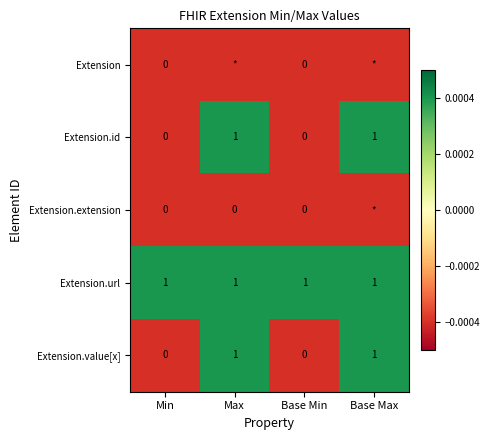

How many values in Extension.id are above zero?

2